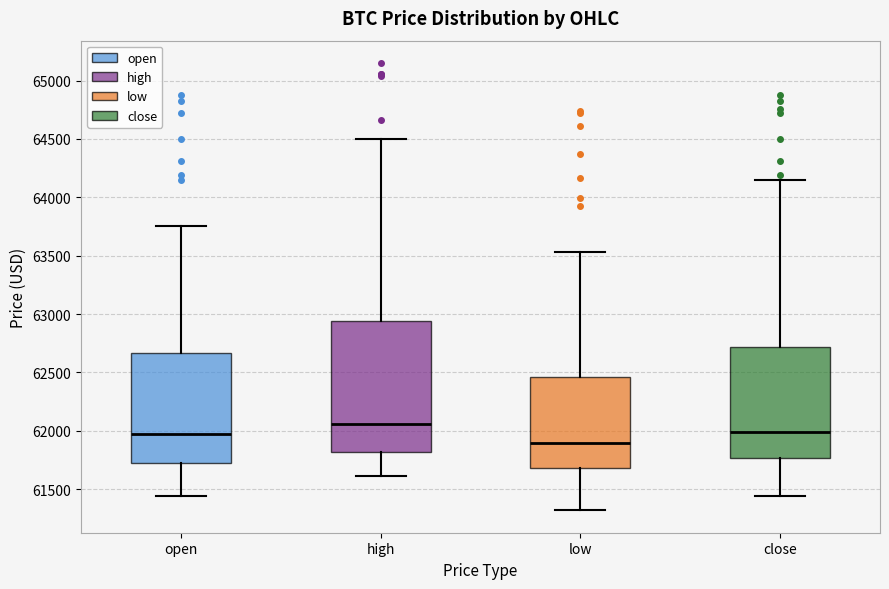

Reading left to right, read every box against the y-axis: the position of its median line, the range the box covers, and the ends of its whiskers. The values are not printed on the chart, so give them approximately, as read against the axis.

open: median 62000, box 61750 to 62650, whiskers 61450 to 63750
high: median 62050, box 61800 to 62950, whiskers 61600 to 64500
low: median 61900, box 61700 to 62450, whiskers 61300 to 63550
close: median 62000, box 61750 to 62700, whiskers 61450 to 64150